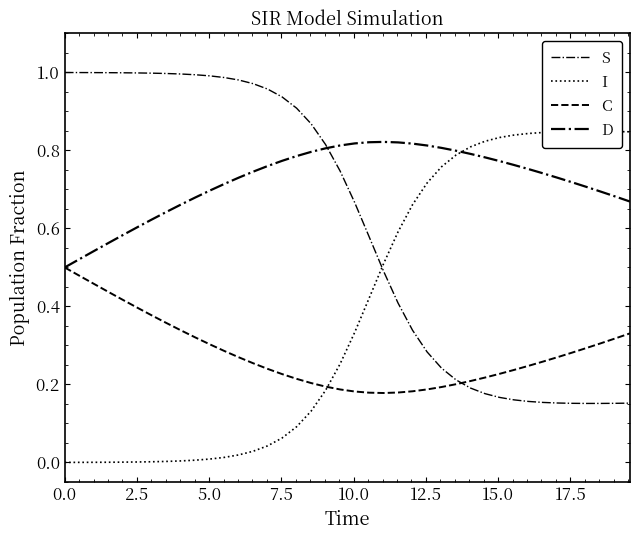

How many categories are shown in the chart?

40